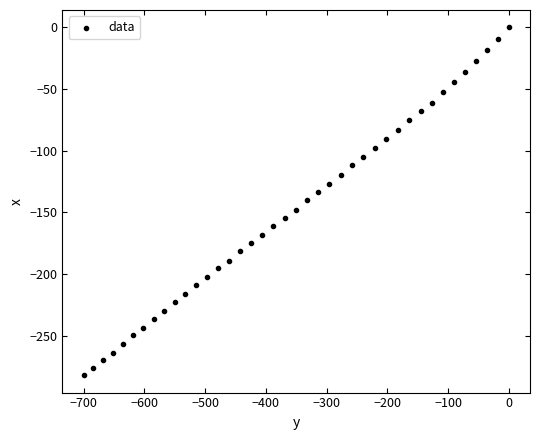

What is the range of Y values (max minus min)?

282.0